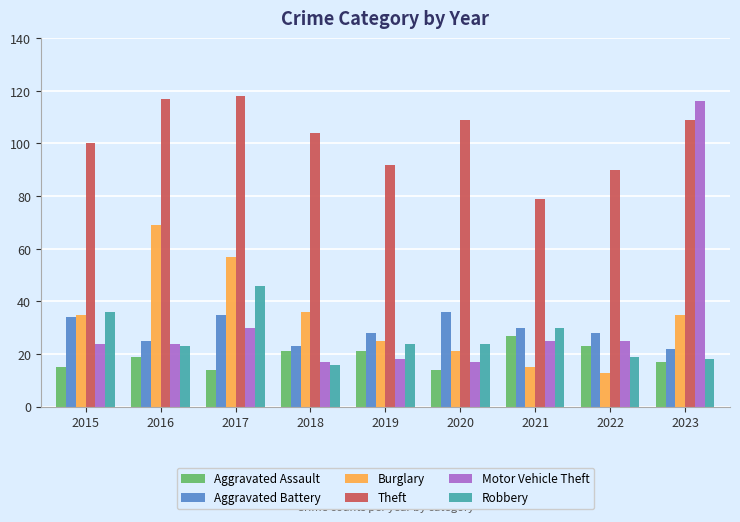

Is the value of Aggravated Assault at 2016 greater than the value of Aggravated Battery at 2022?

No